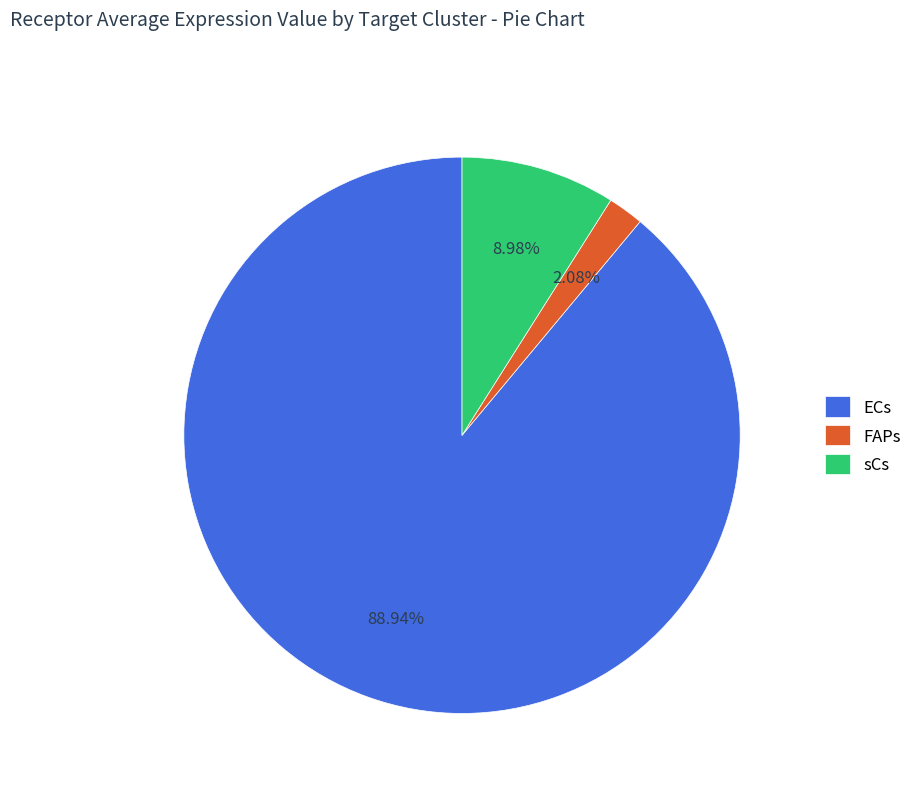

Which has a higher value, ECs or sCs?

ECs